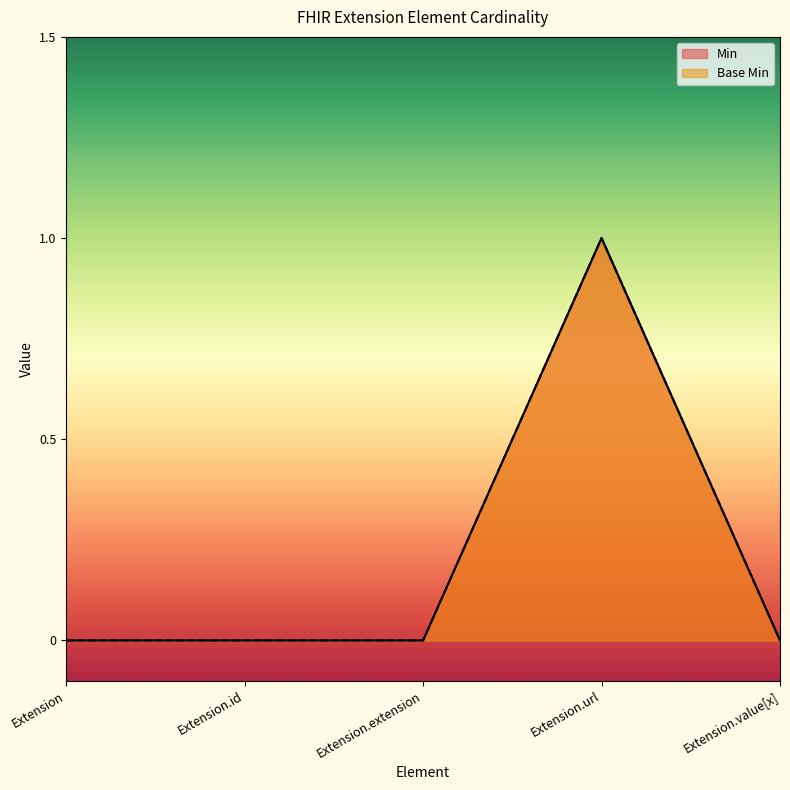

The Min series shows 1 at Extension.url. True or false?

True